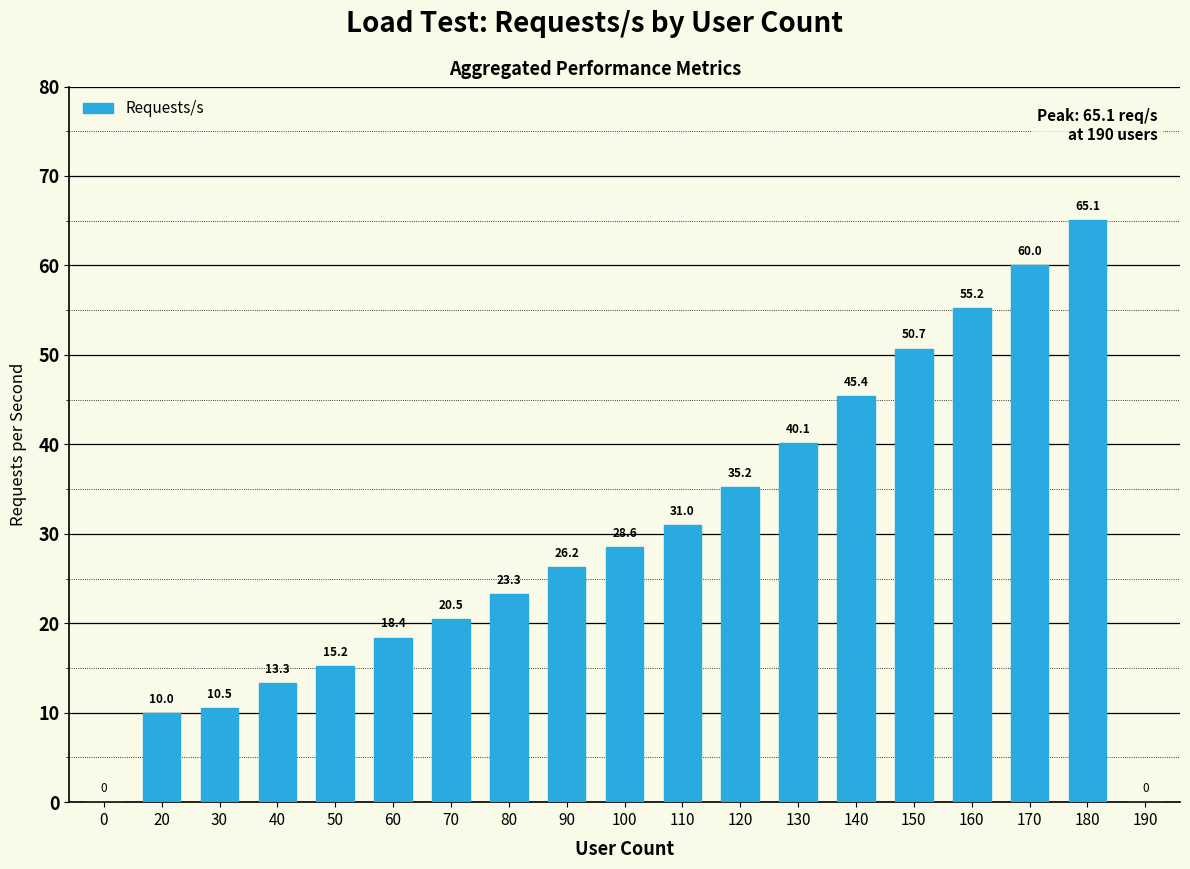

How many positive values are there?

17